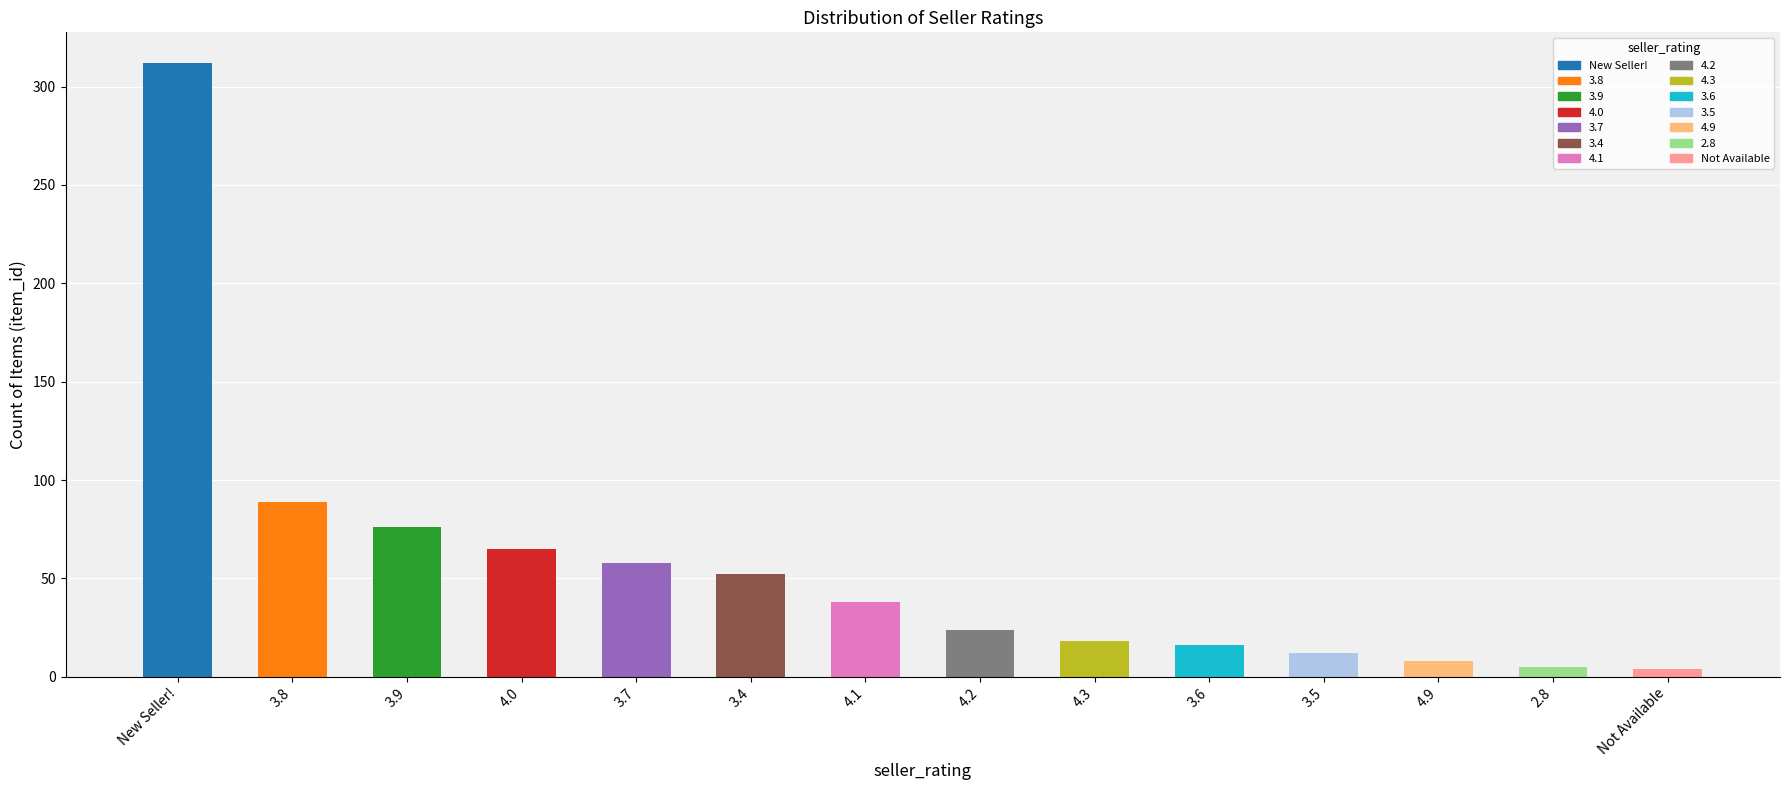

The chart shows a value of 38 at 4.1. True or false?

True